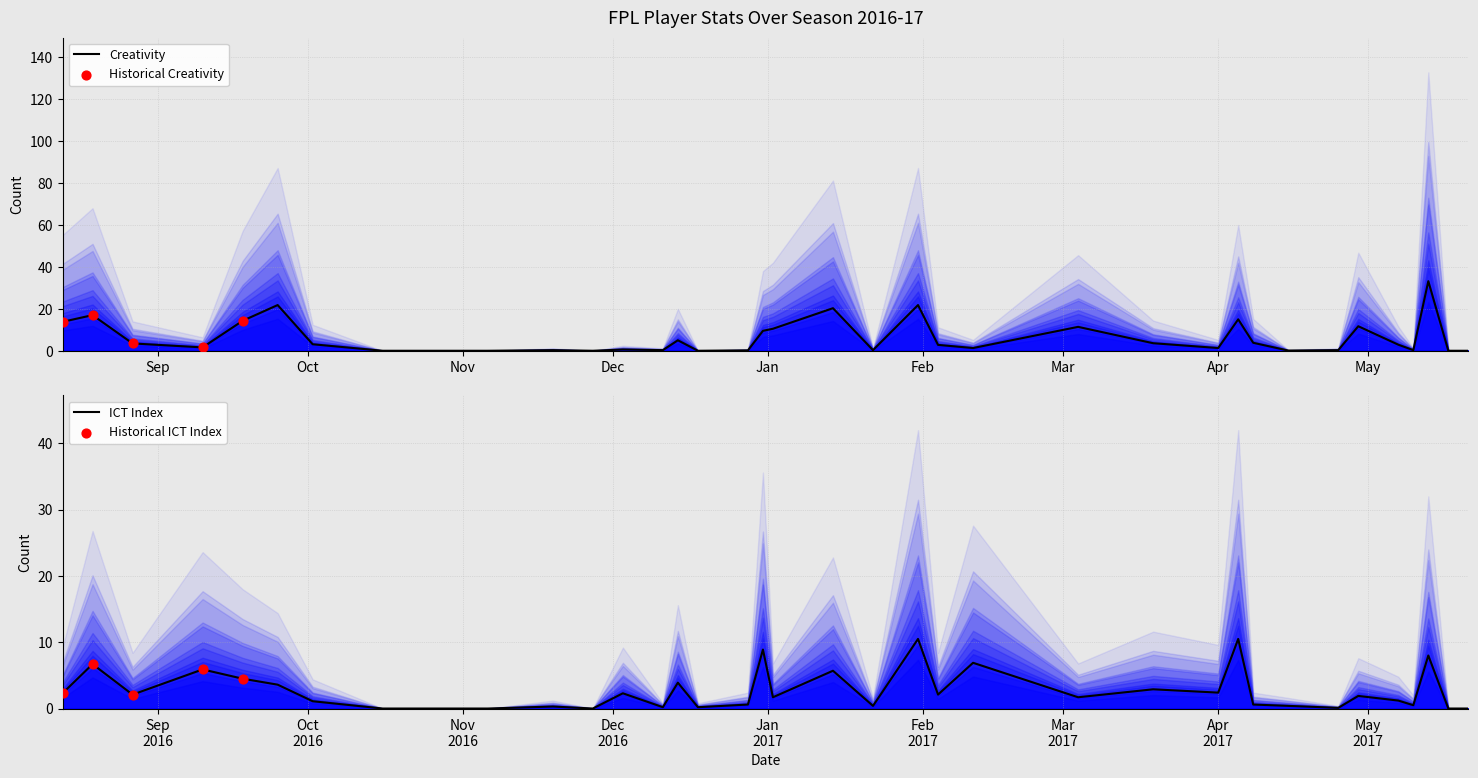

Which series has the widest spread of Y values?

Creativity